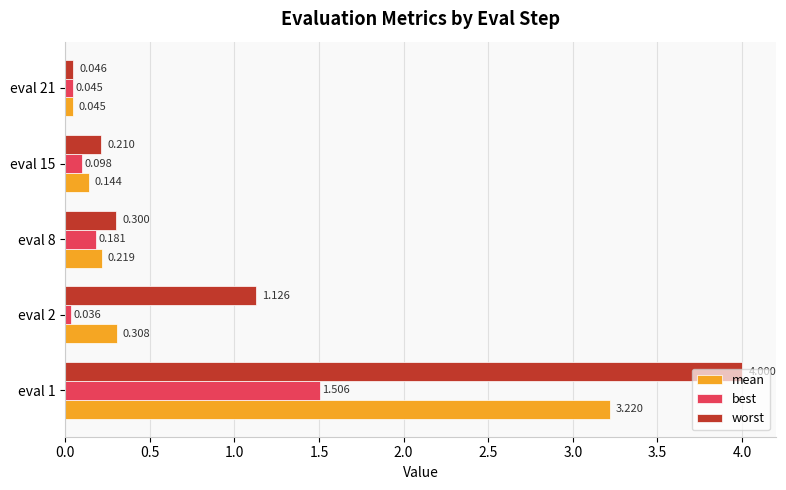

Between eval 1 and eval 2, which series saw the biggest shift?

mean